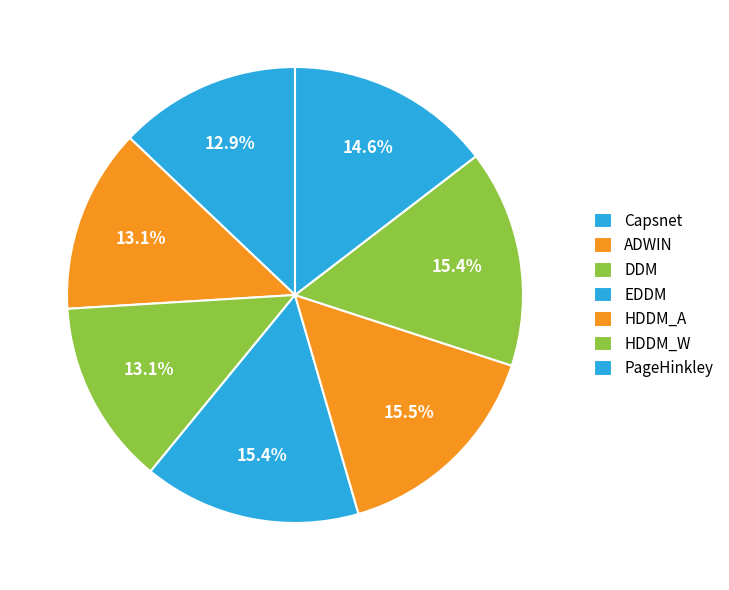

To the nearest percent, what is the combined percentage of PageHinkley and EDDM?

30%